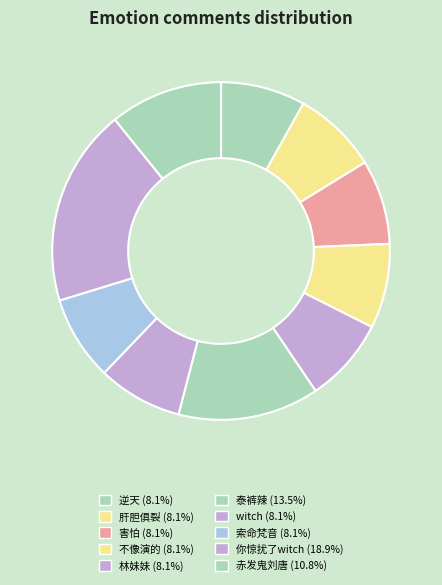

Which category has the biggest portion of the pie?

你惊扰了witch